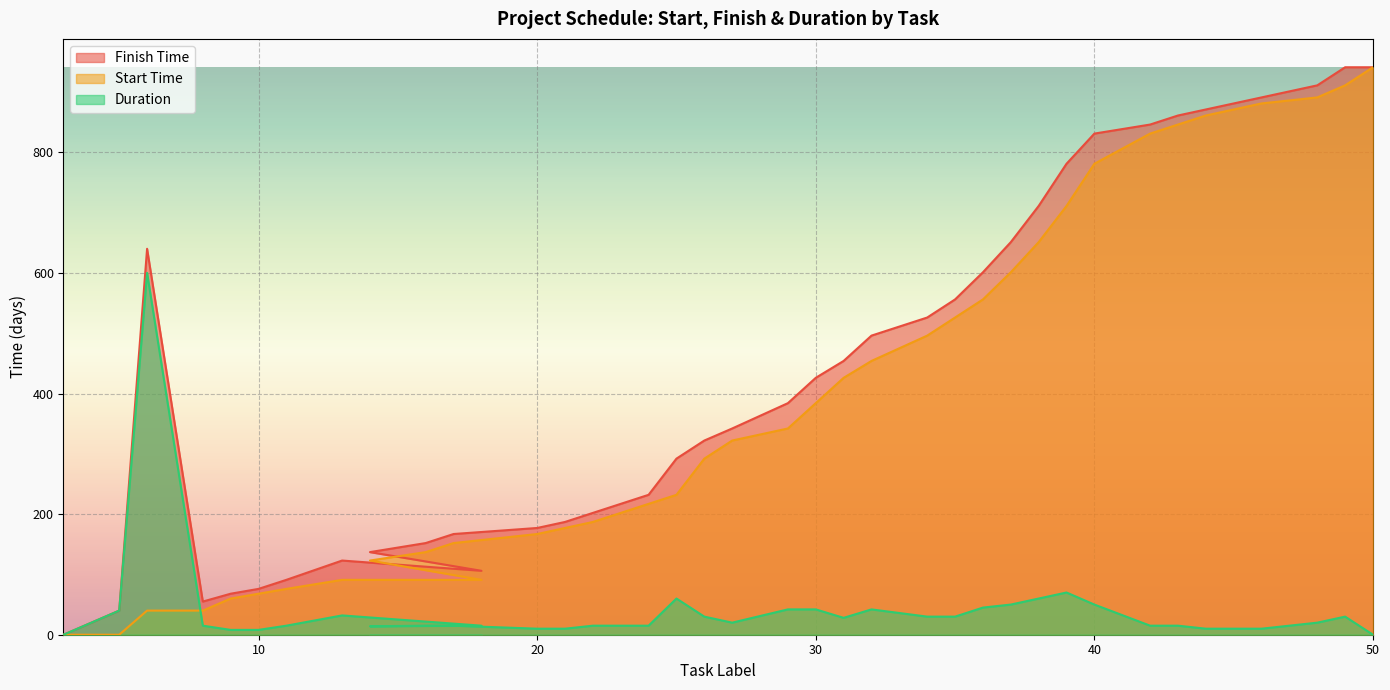

How many data points does each series have?

39